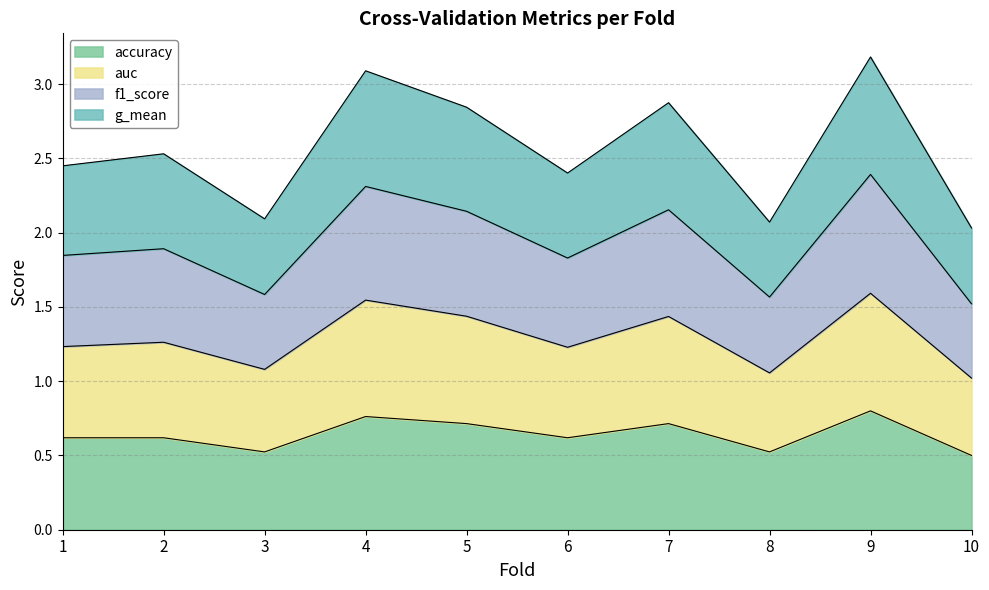

Where is the first local minimum for auc?

3